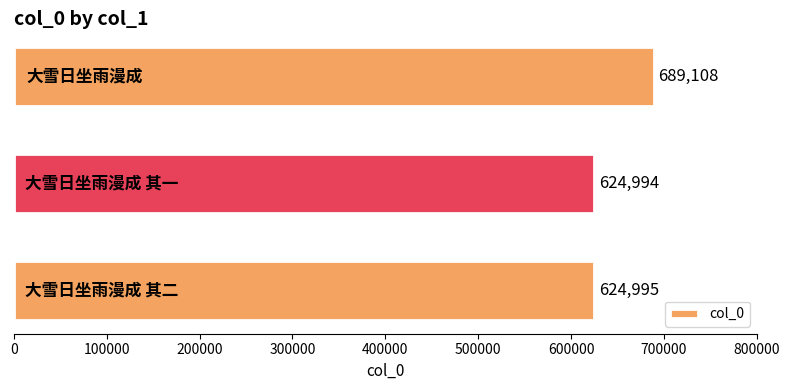

Reading bottom to top, extract all data points from this chart.

624995	624994	689108